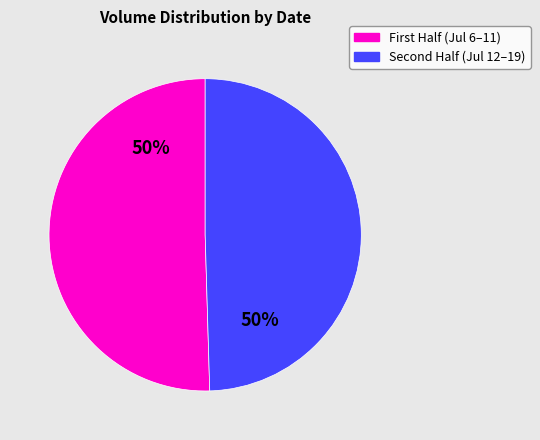

To the nearest percent, what is the average slice percentage?

50%